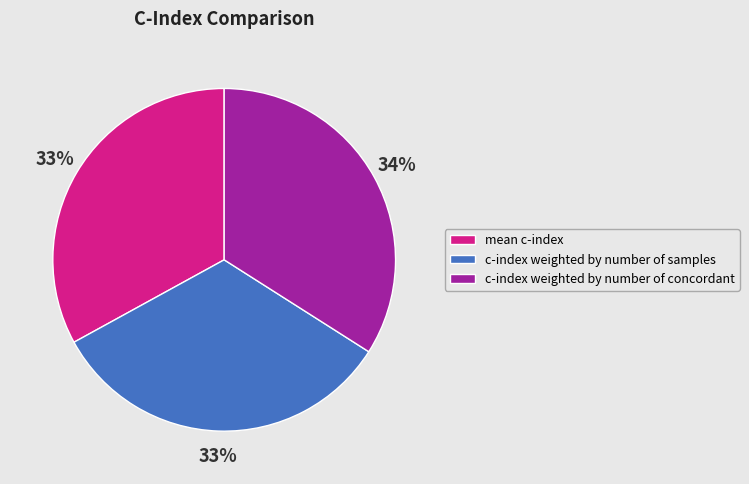

How many segments does this pie chart have?

3